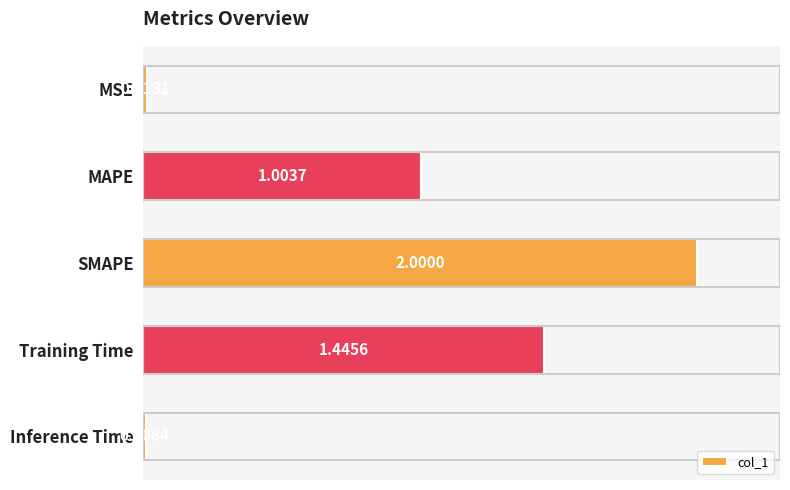

How many data points are less than 1?

2